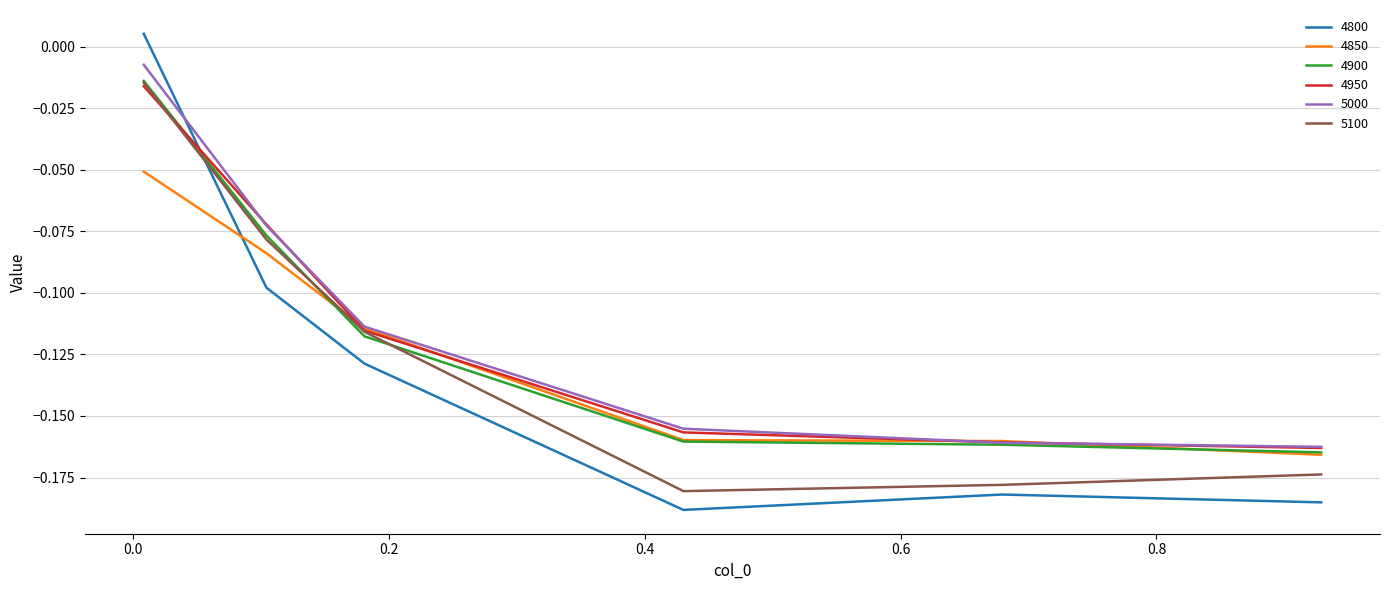

True or false: 5100 and 4800 cross at least once.

True